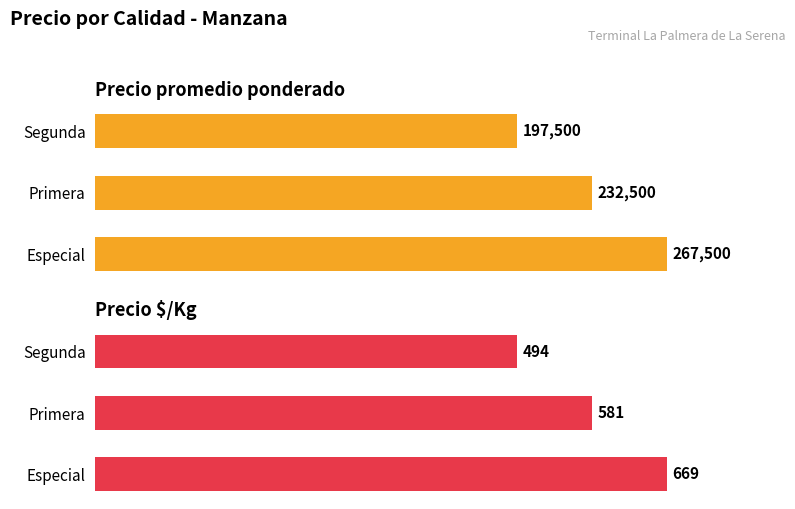

What are all the series names shown in the legend?

Precio promedio ponderado, Precio $/Kg